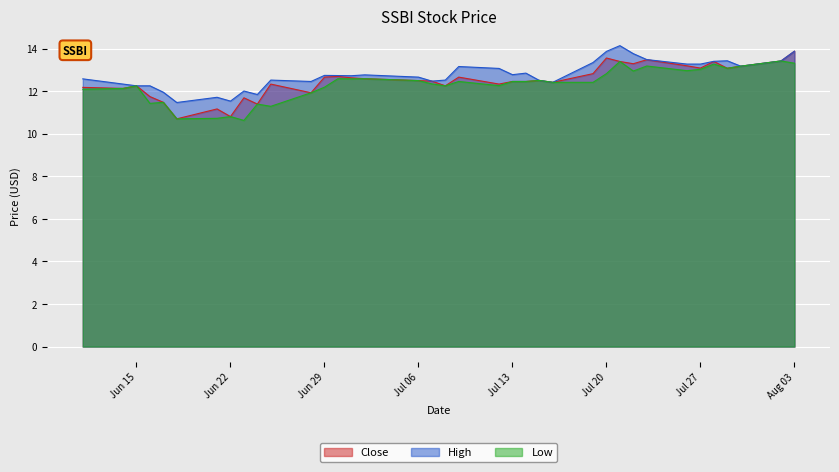

What position from the left is 2021-07-30?

35